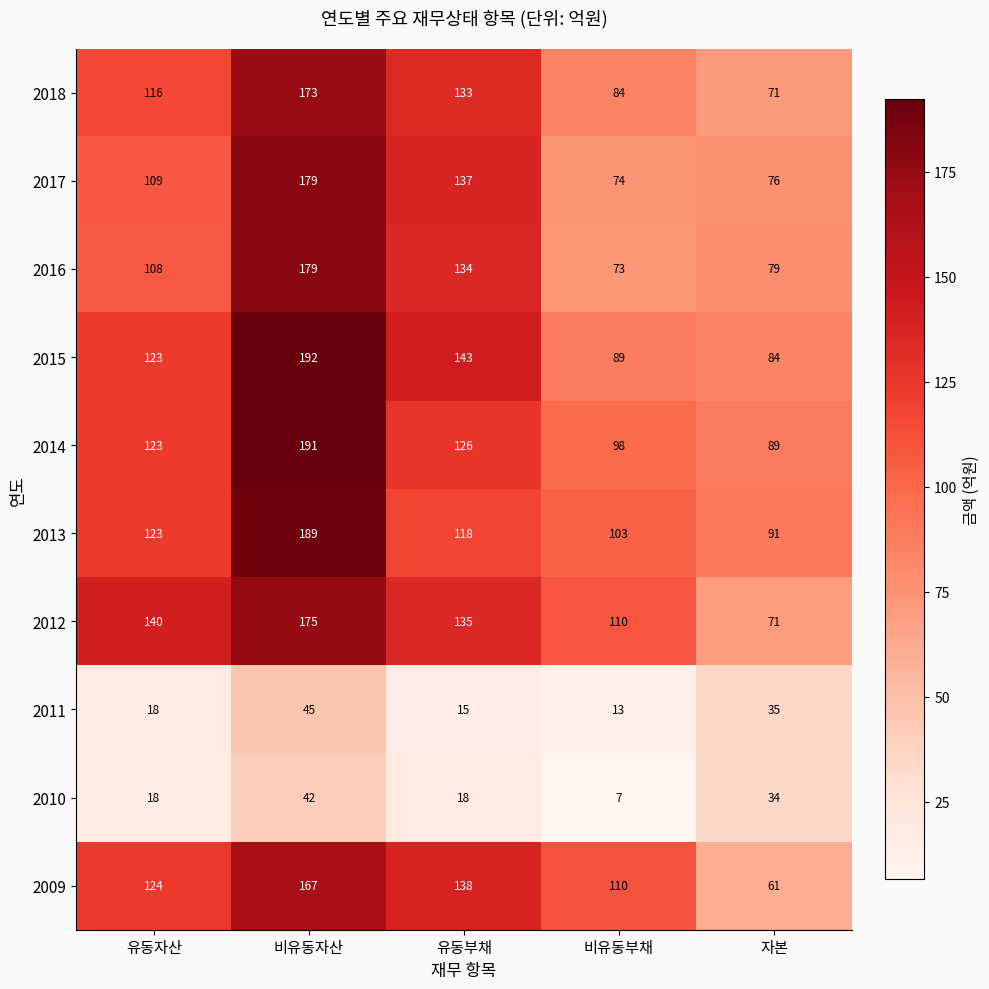

Count the 2010 values in the range 18 to 34.

3